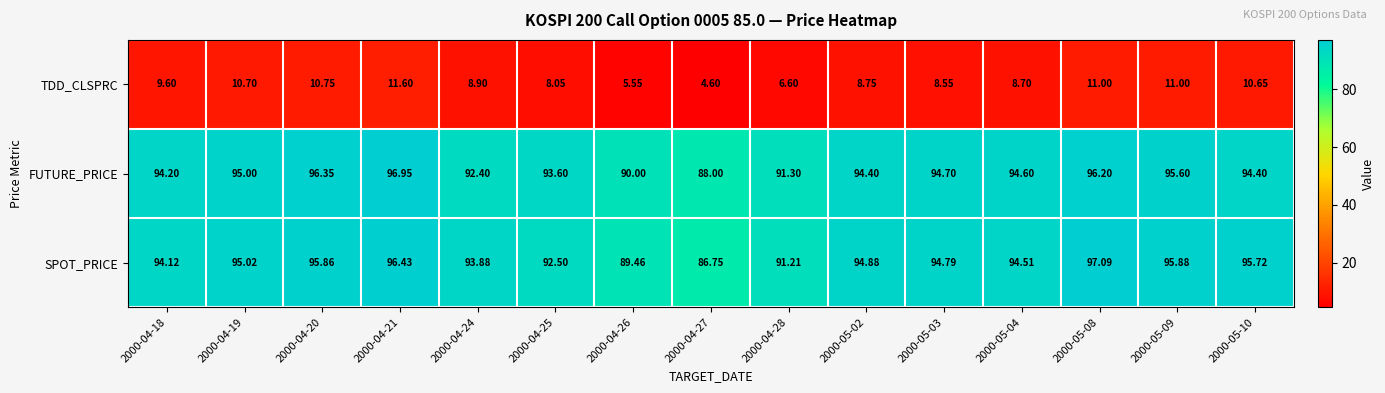

What is the difference between the highest and lowest values at 2000-04-27?

83.4